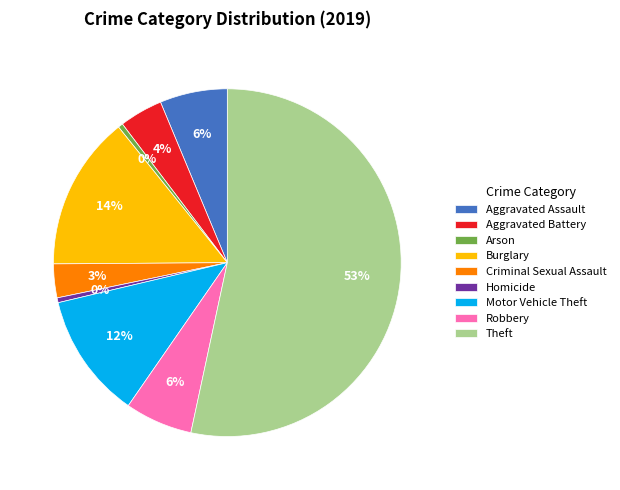

Count the number of slices in the pie.

9